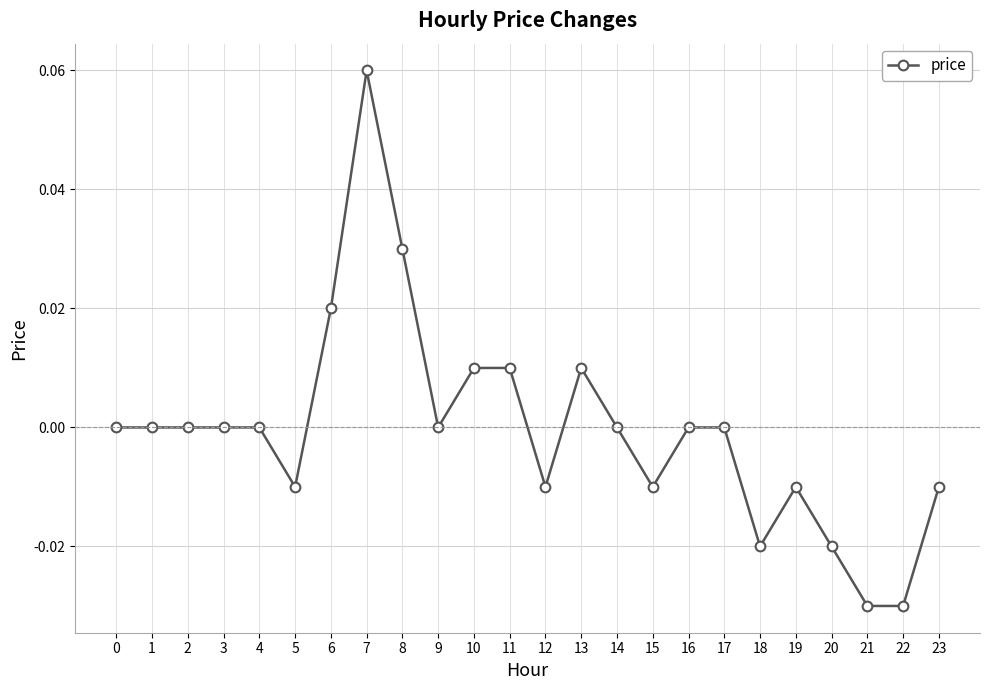

True or false: the data has more than 0 interior local peaks.

True